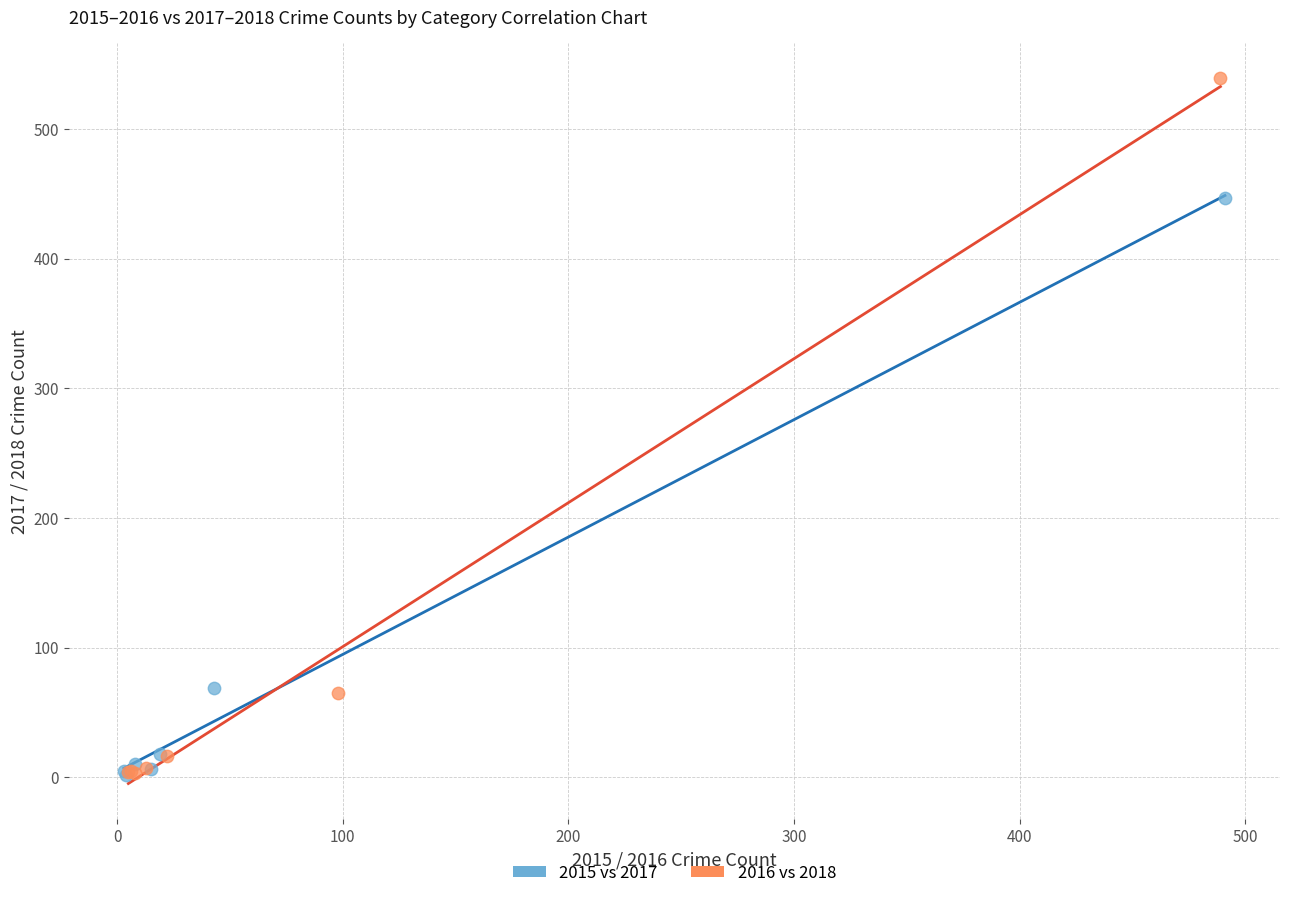

Which series reaches the maximum Y coordinate?

2016 vs 2018